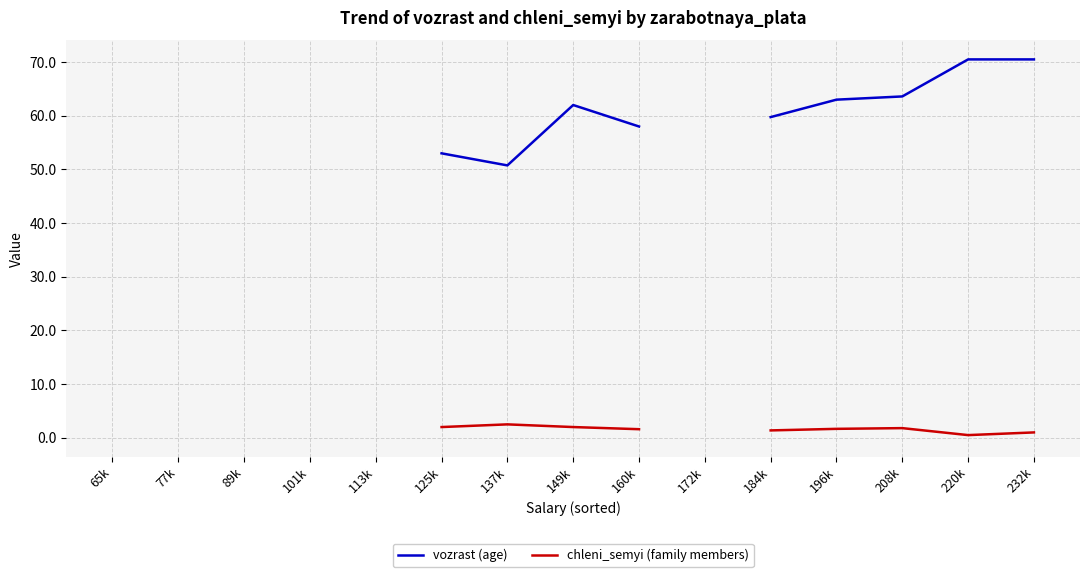

What is the total value across all series at 184k?

61.1